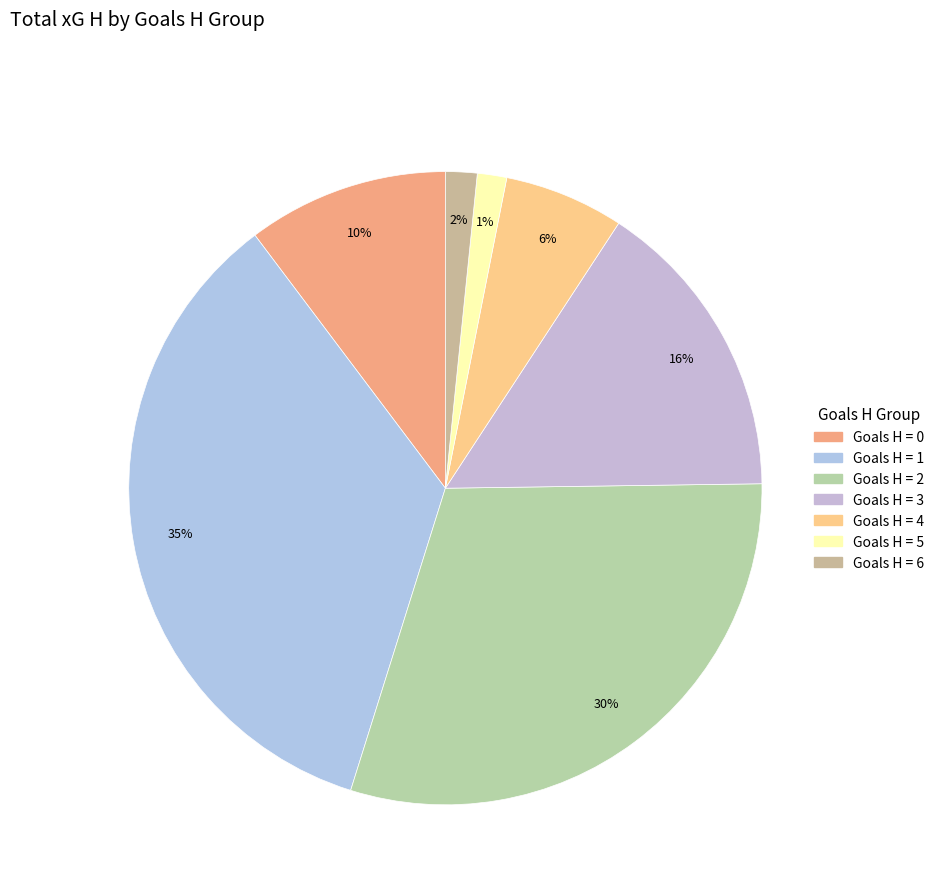

Count the number of slices in the pie.

7